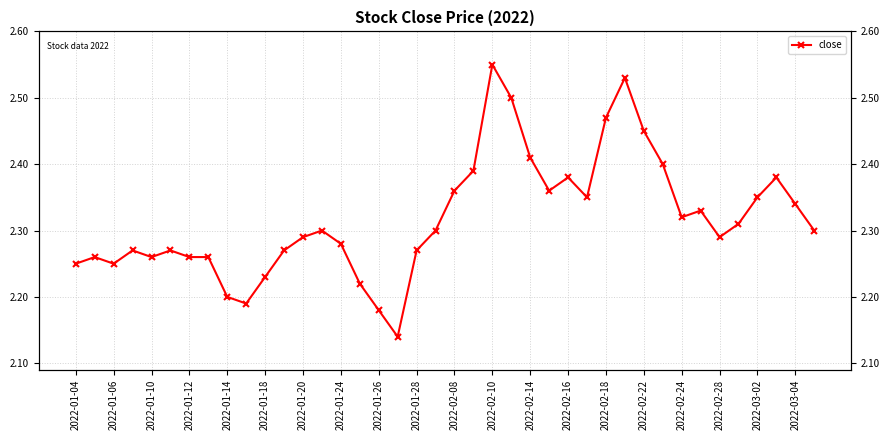

Is it true that the value at 2022-01-04 is 3.1?

False